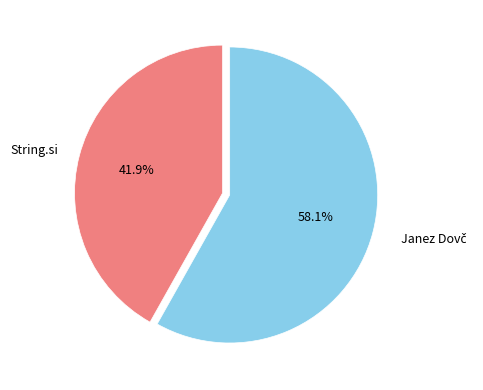

Is it true that String.si is 30% of the pie?

False